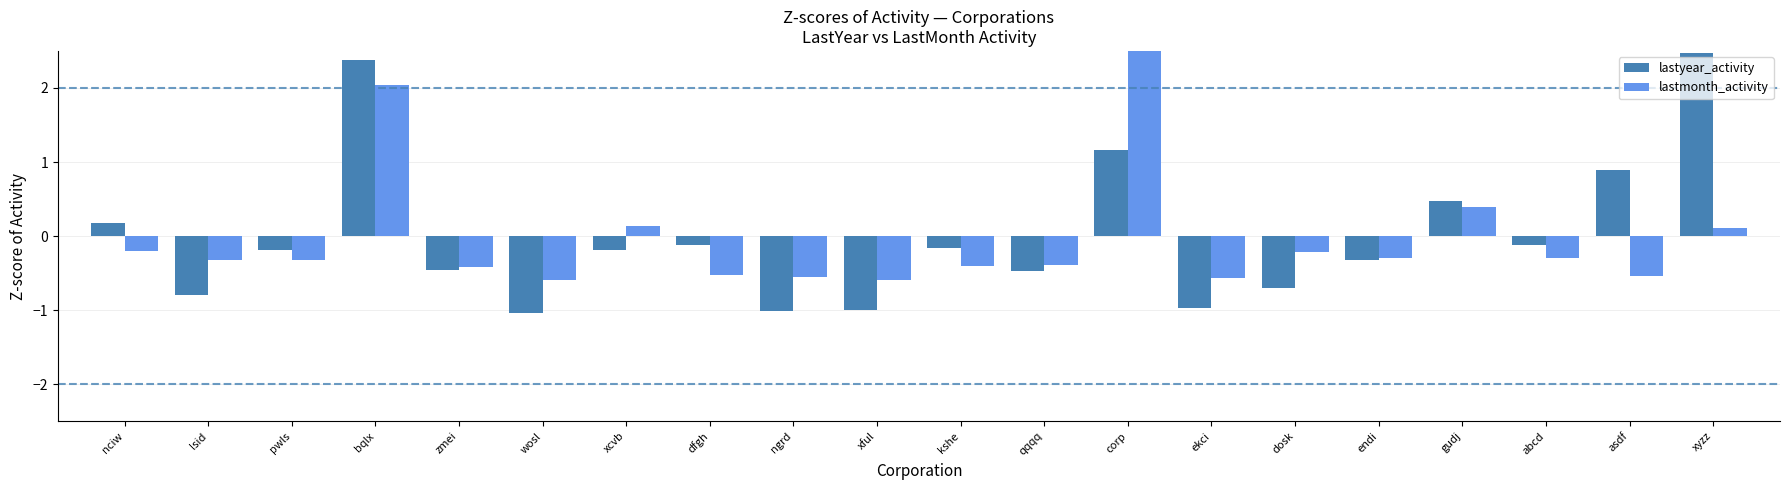

What is the label of the 16th bar from the right?

zmei